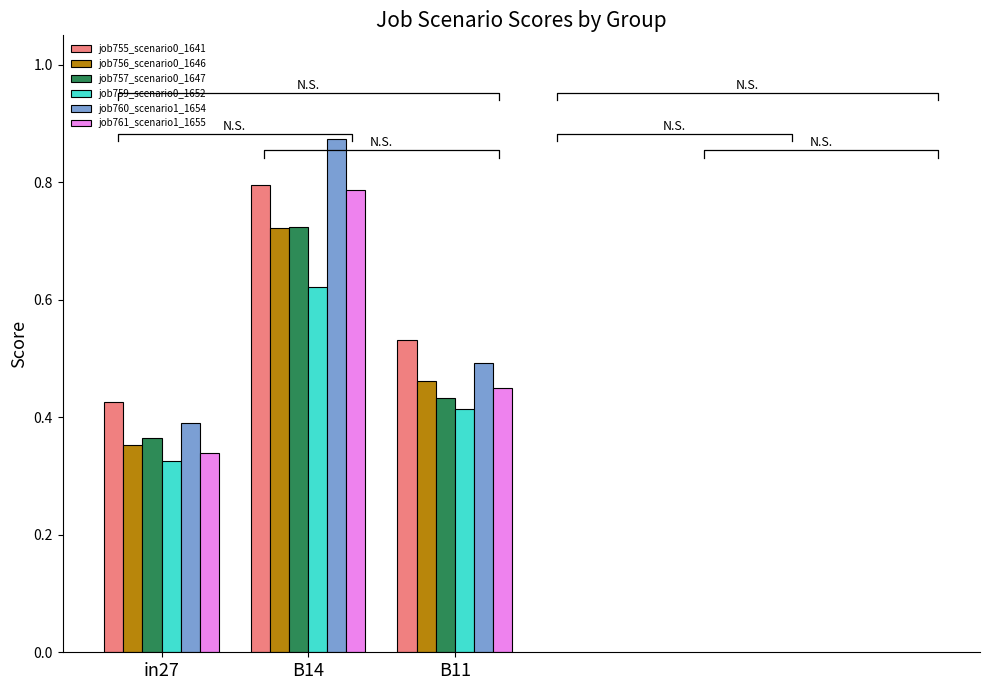

Reading left to right, what are all the values shown in this chart?

job755_scenario0_1641: in27=0.4	B14=0.8	B11=0.5
job756_scenario0_1646: in27=0.4	B14=0.7	B11=0.5
job757_scenario0_1647: in27=0.4	B14=0.7	B11=0.4
job759_scenario0_1652: in27=0.3	B14=0.6	B11=0.4
job760_scenario1_1654: in27=0.4	B14=0.9	B11=0.5
job761_scenario1_1655: in27=0.3	B14=0.8	B11=0.5